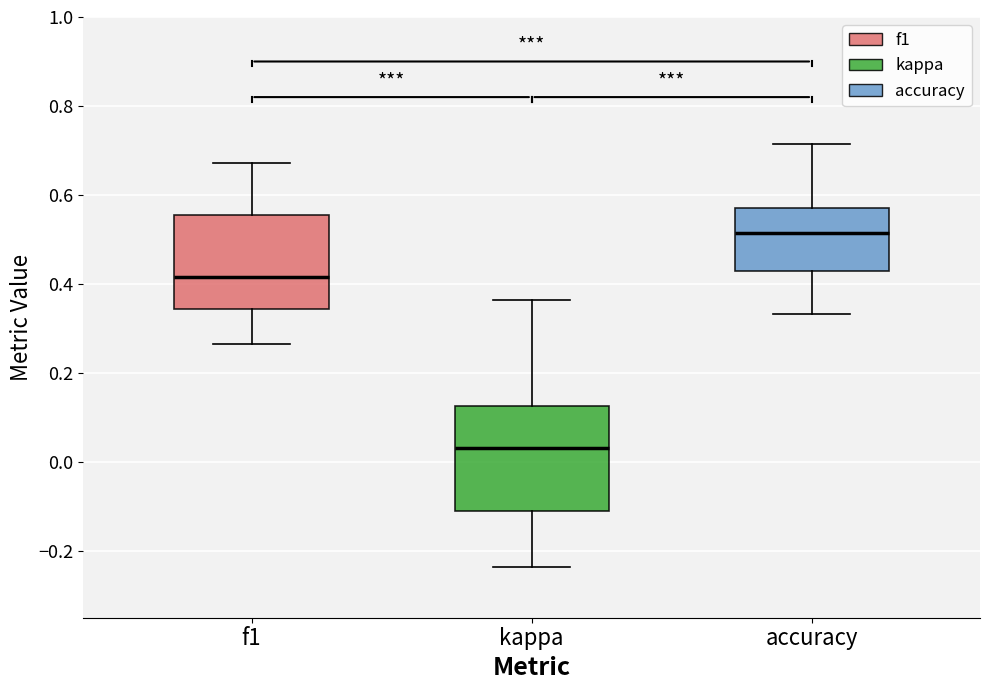

Reading left to right, transcribe this box plot: for each box, give where its median line is, the range the box spans, and where its two whiskers end, as read against the y-axis. The values are not printed on the chart, so give them approximately, as read against the axis.

f1: median 0.42, box 0.34 to 0.56, whiskers 0.26 to 0.68
kappa: median 0.04, box -0.12 to 0.12, whiskers -0.24 to 0.36
accuracy: median 0.52, box 0.42 to 0.58, whiskers 0.34 to 0.72